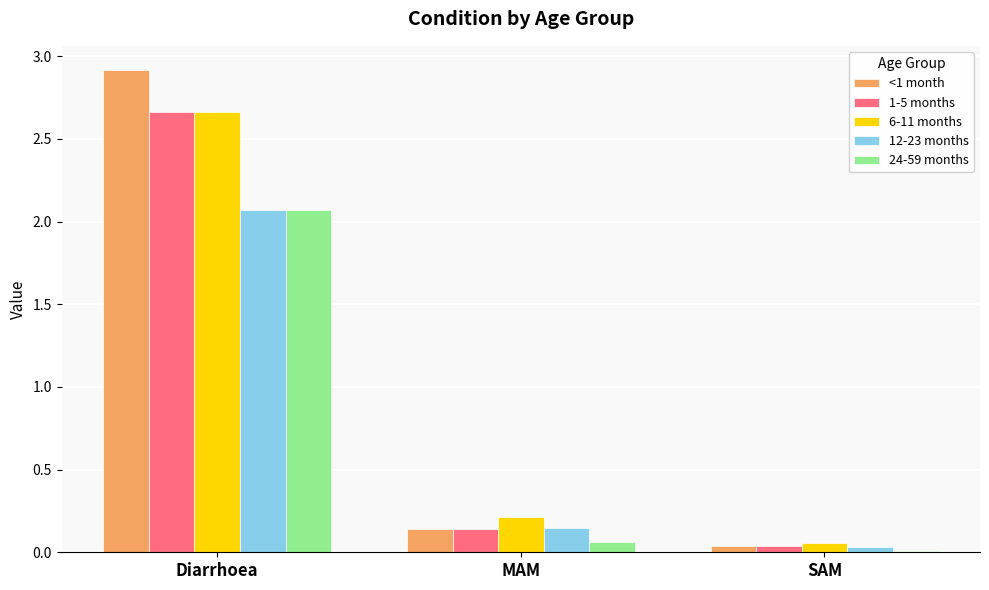

At which label is 1-5 months closest to 1?

MAM